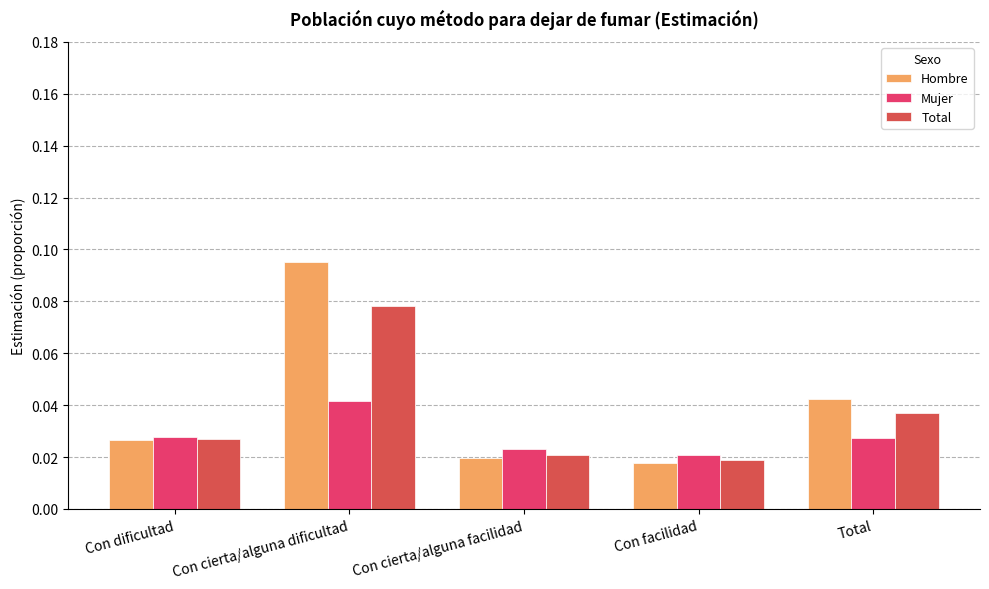

Which series has the largest total across all categories?

Hombre